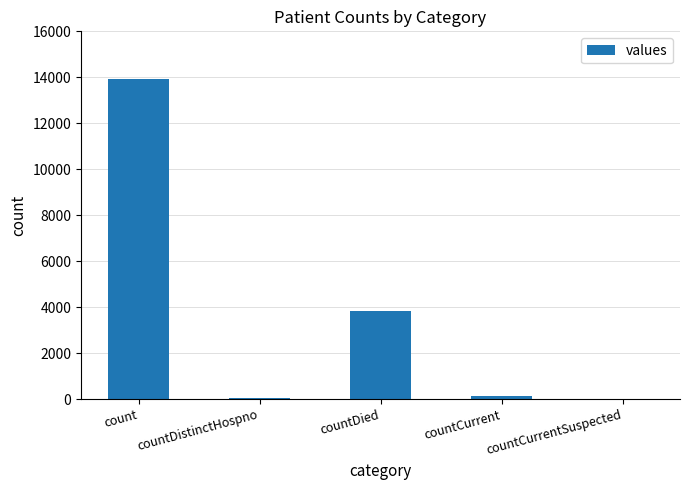

What is the maximum value shown in the chart?

13917